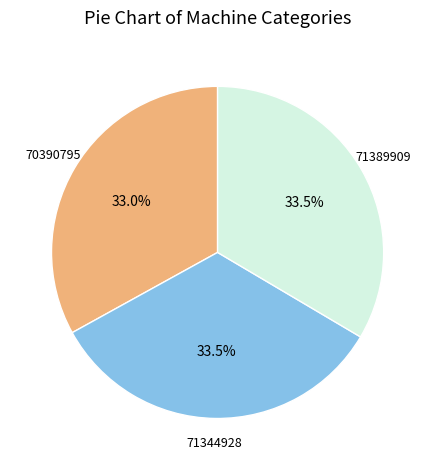

Is there a majority slice in this chart?

No